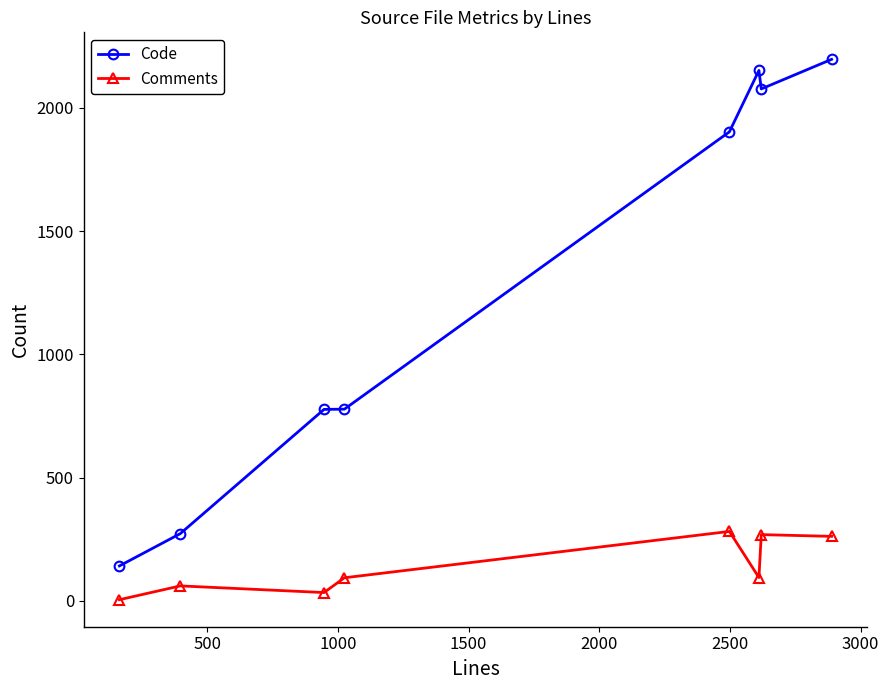

True or false: Code has more than 2 points higher than both neighbors.

False